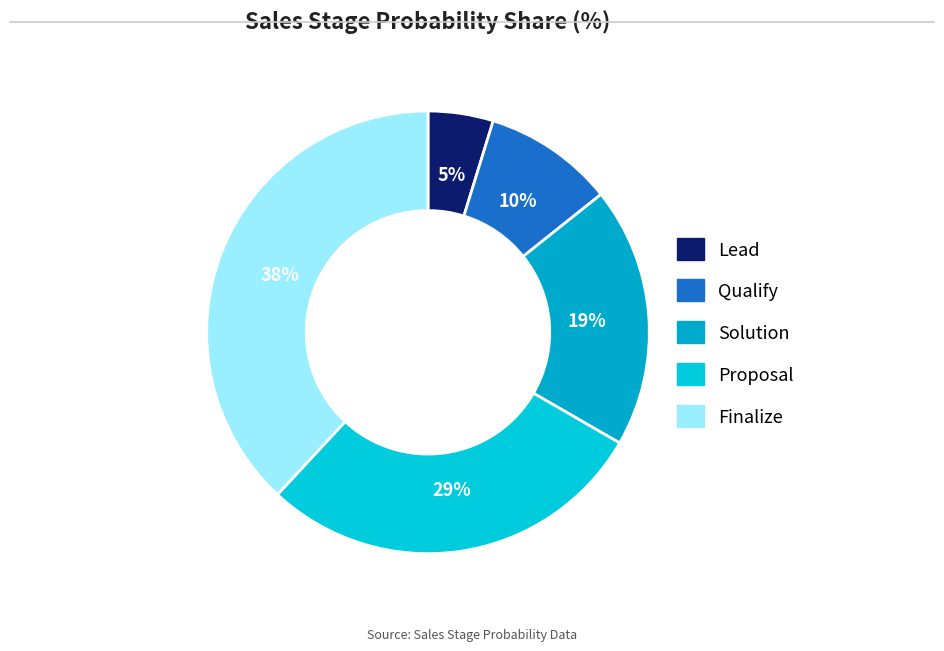

To the nearest percent, what percentage of the pie is Solution?

19%